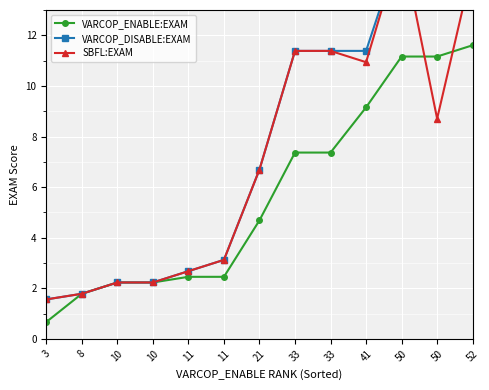

Reading right to left, transcribe all the data shown in this chart.

VARCOP_ENABLE:EXAM: 11.6	11.2	11.2	9.2	7.4	7.4	4.7	2.5	2.5	2.2	2.2	1.8	0.7
VARCOP_DISABLE:EXAM: 14.7	15.6	15.6	11.4	11.4	11.4	6.7	3.1	2.7	2.2	2.2	1.8	1.6
SBFL:EXAM: 14.7	8.7	15.6	10.9	11.4	11.4	6.7	3.1	2.7	2.2	2.2	1.8	1.6